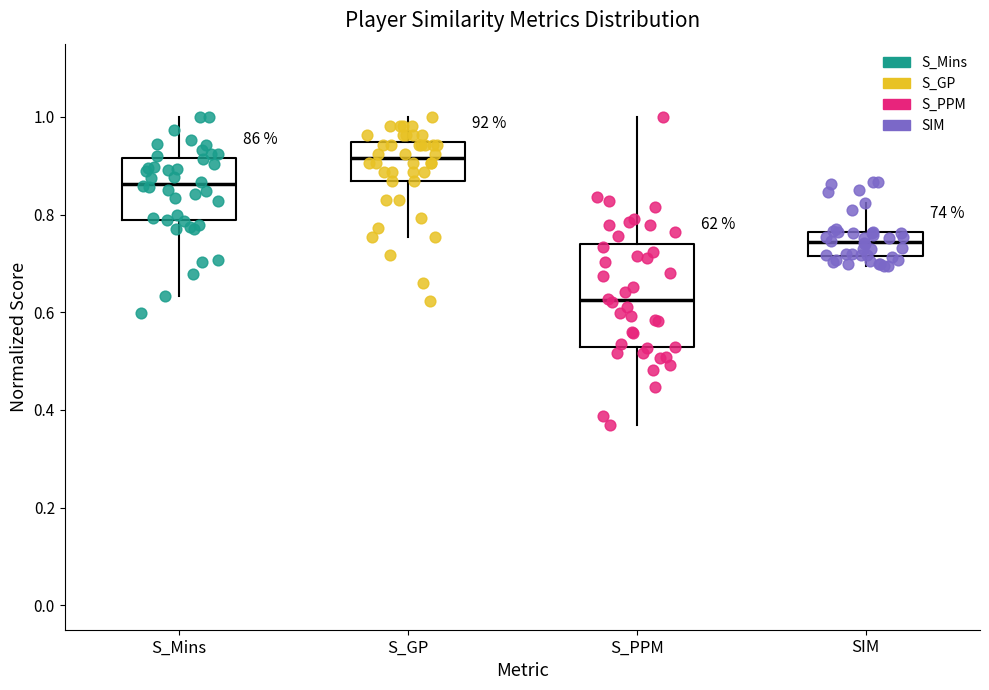

Which box's median line is the lowest?

S_PPM